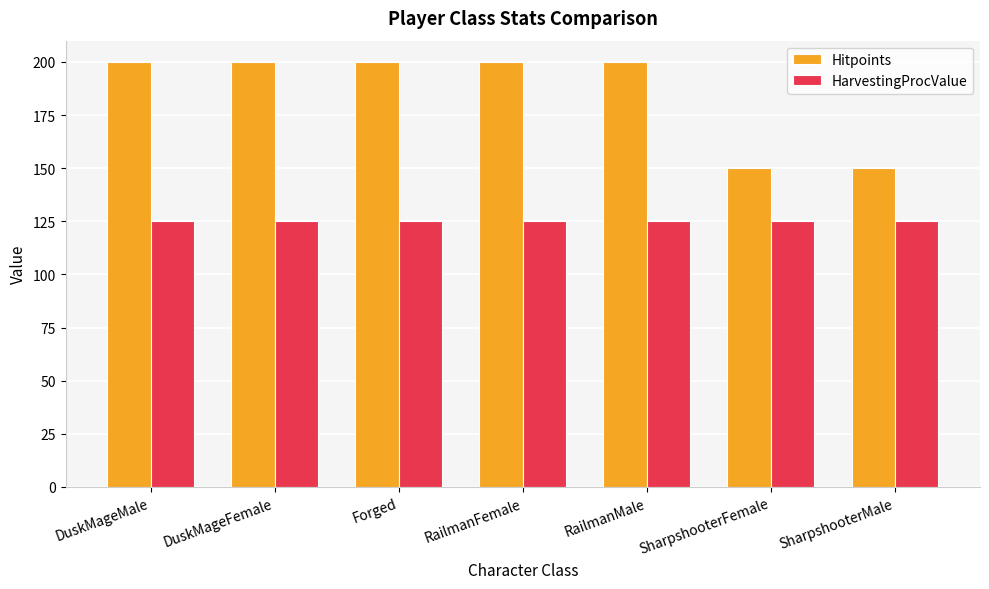

Which series has the largest range (max minus min)?

Hitpoints